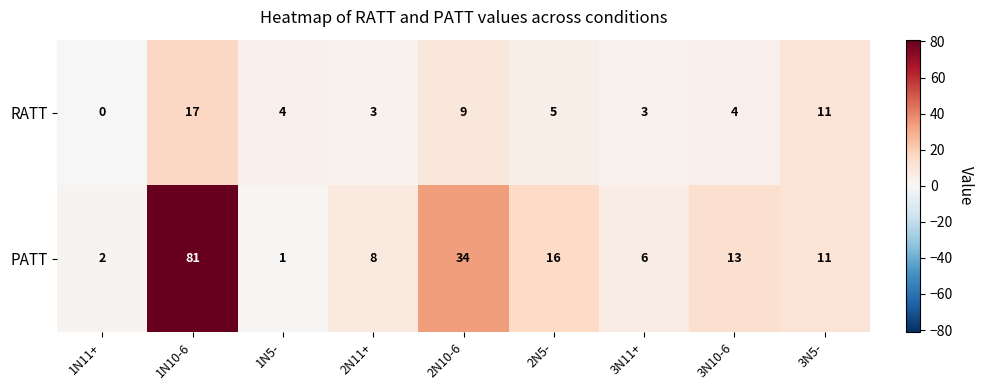

What is the total value across all series at 1N10-6?

98